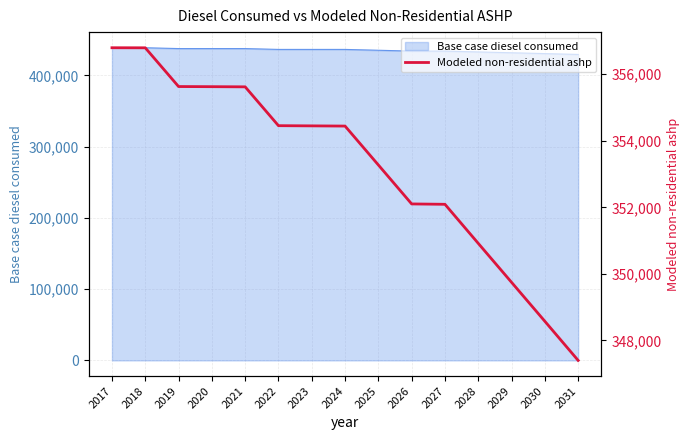

How many categories are shown in the chart?

15